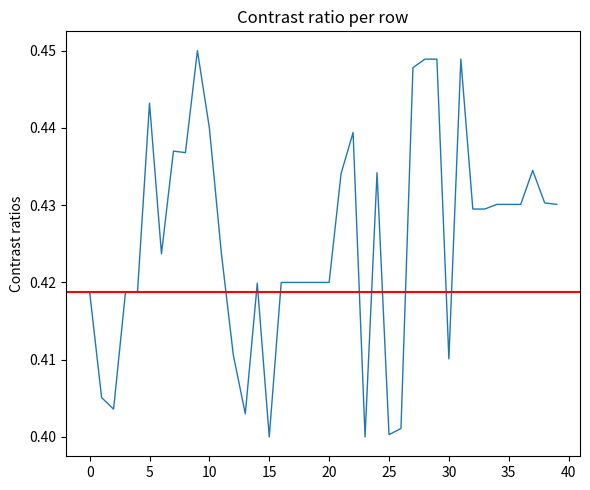

Is this an area chart (filled region under the line)?

No